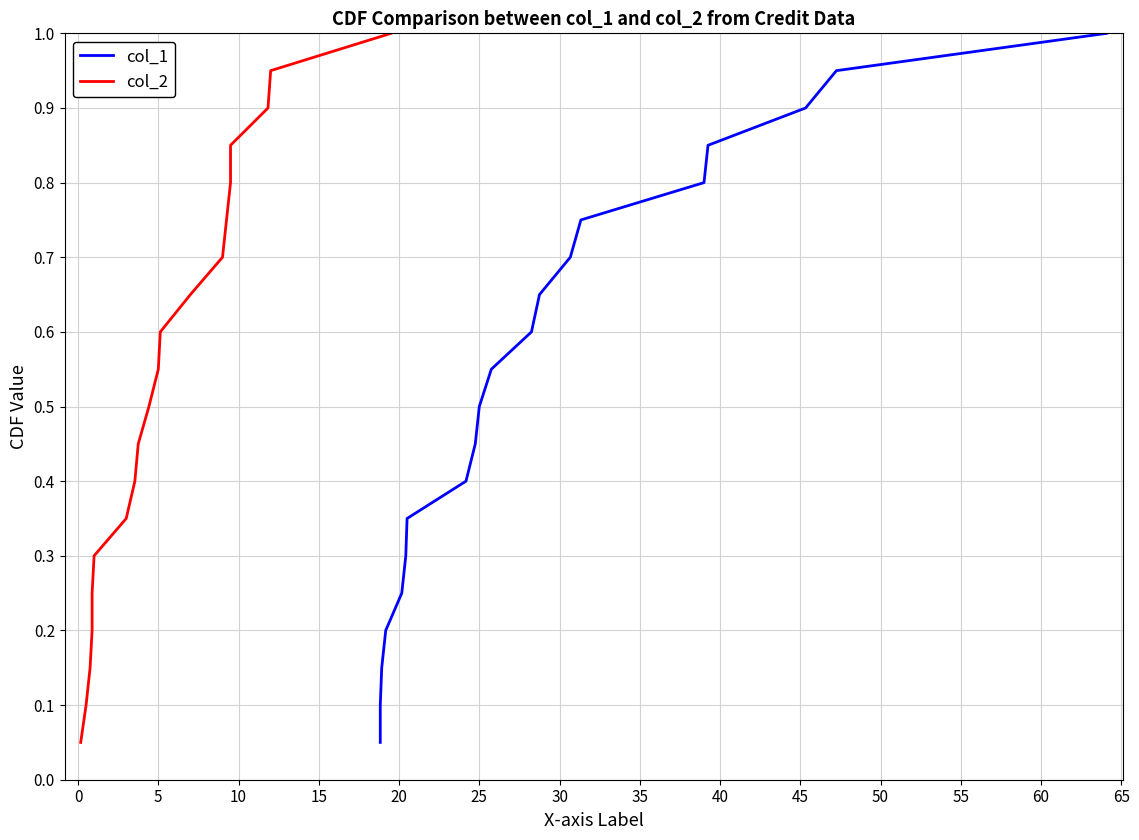

True or false: col_1 and col_2 cross at least once.

False